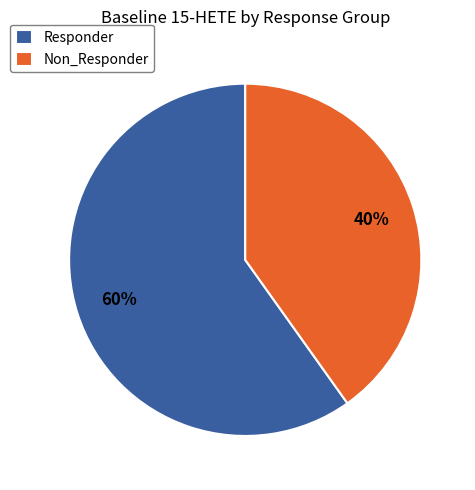

To the nearest percent, what portion does Non_Responder represent?

40%